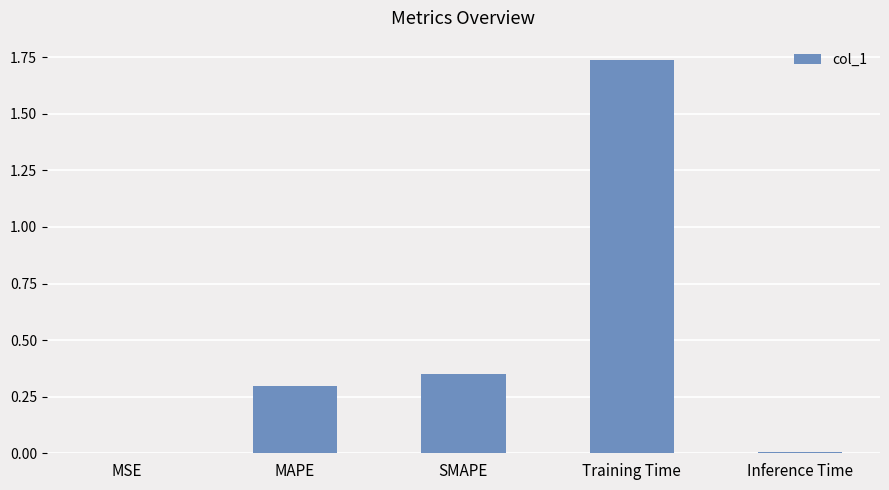

What is the sum of all values?

2.4